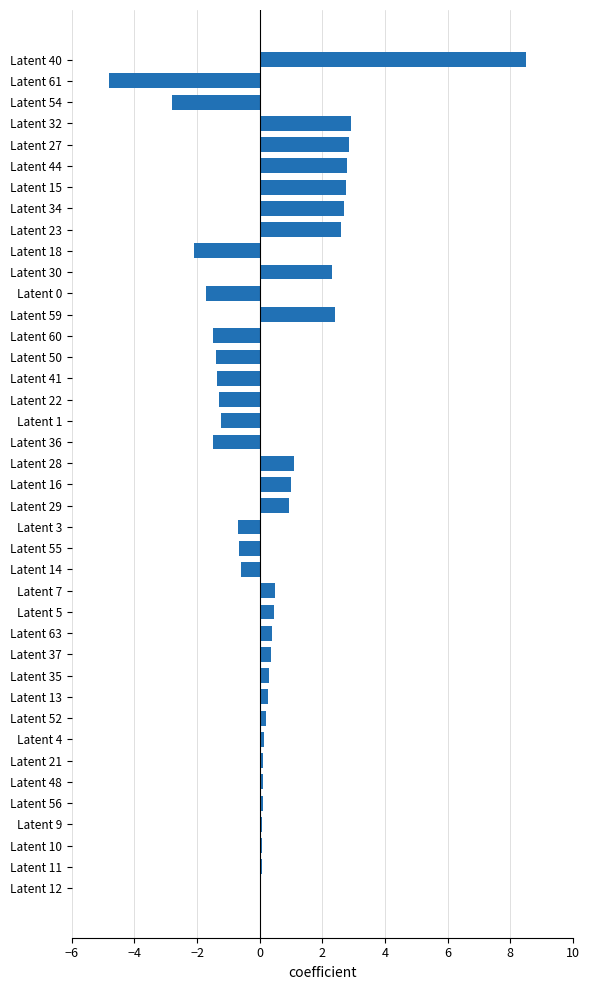

What is the label of the 18th bar from the top?

Latent 1